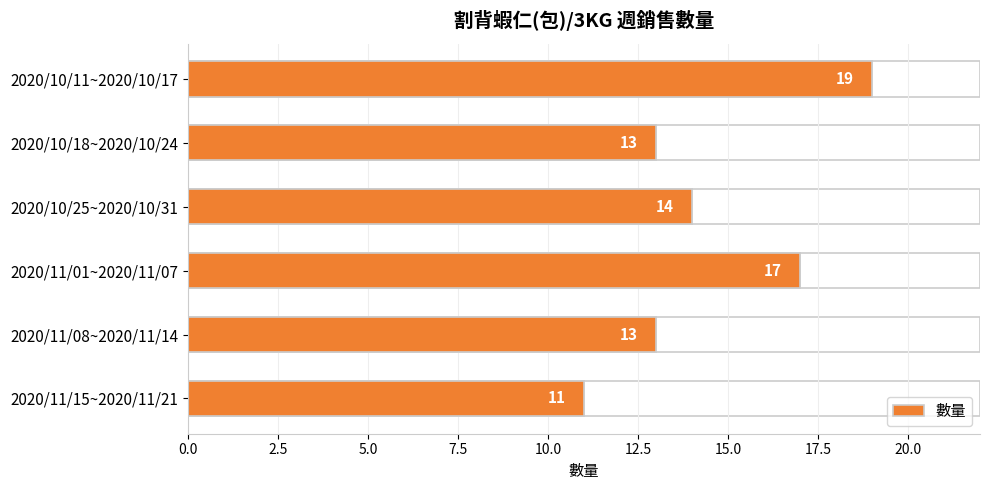

What is the change in value from 2020/11/08~2020/11/14 to 2020/11/15~2020/11/21?

-2